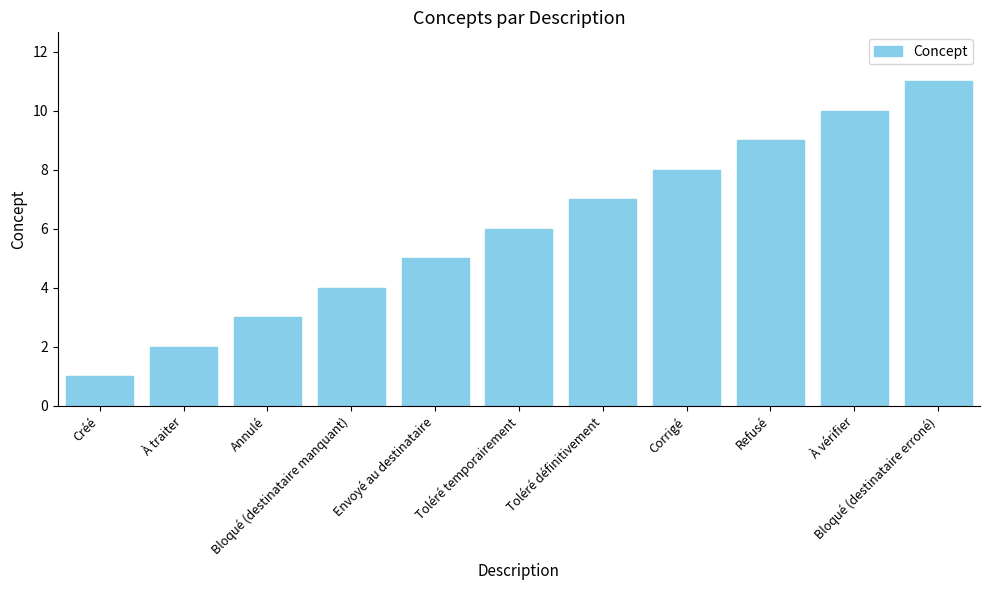

Rank the categories by value from highest to lowest.

Bloqué (destinataire erroné), À vérifier, Refusé, Corrigé, Toléré définitivement, Toléré temporairement, Envoyé au destinataire, Bloqué (destinataire manquant), Annulé, À traiter, Créé